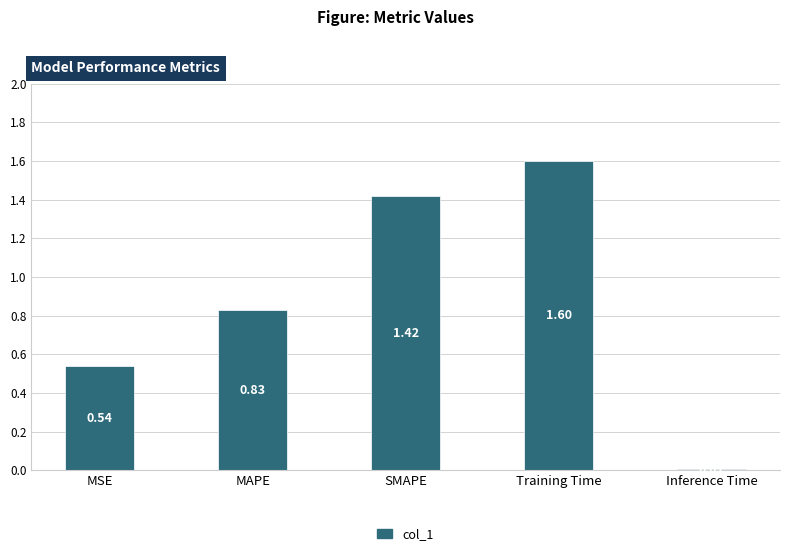

How many data points does each series have?

5